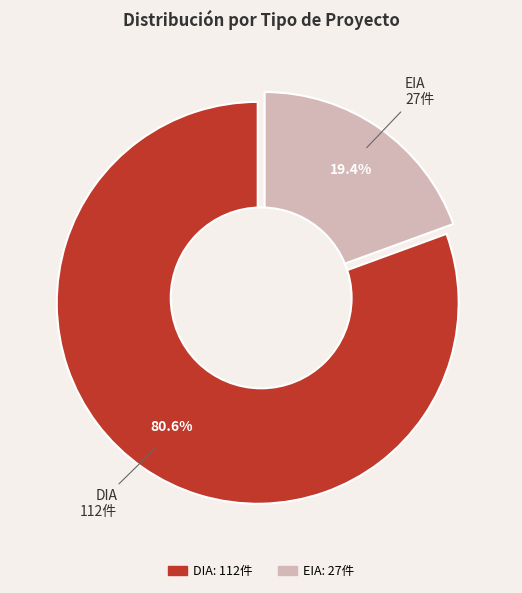

Is there a majority slice in this chart?

Yes